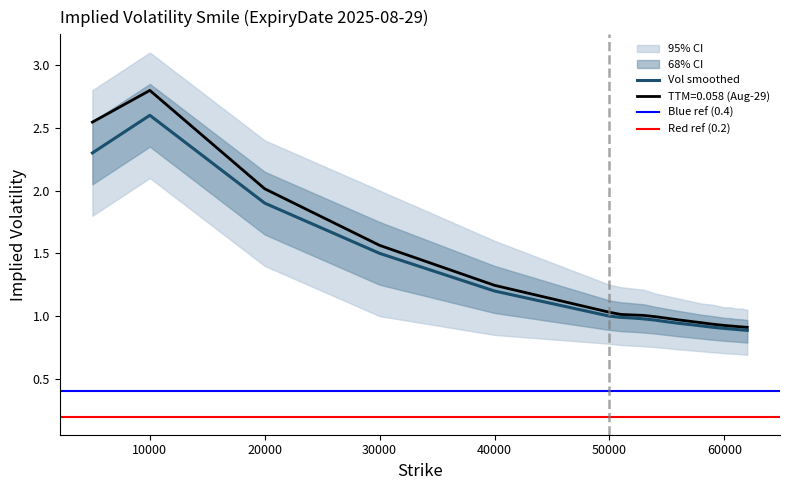

Read the value at 60000.

0.9